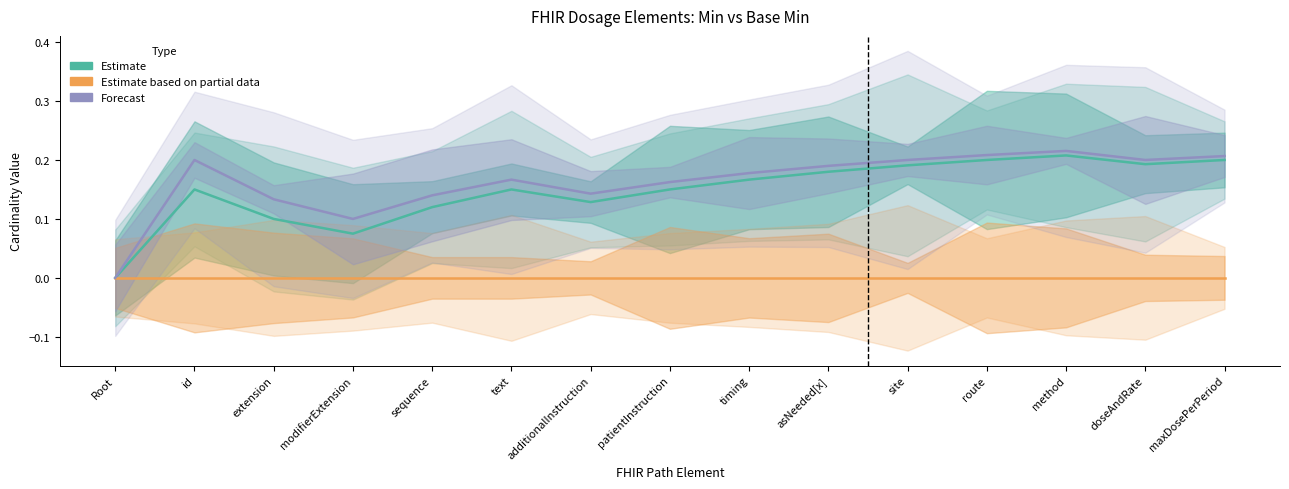

What is the value of the Estimate point at the 12th from the left?

0.2